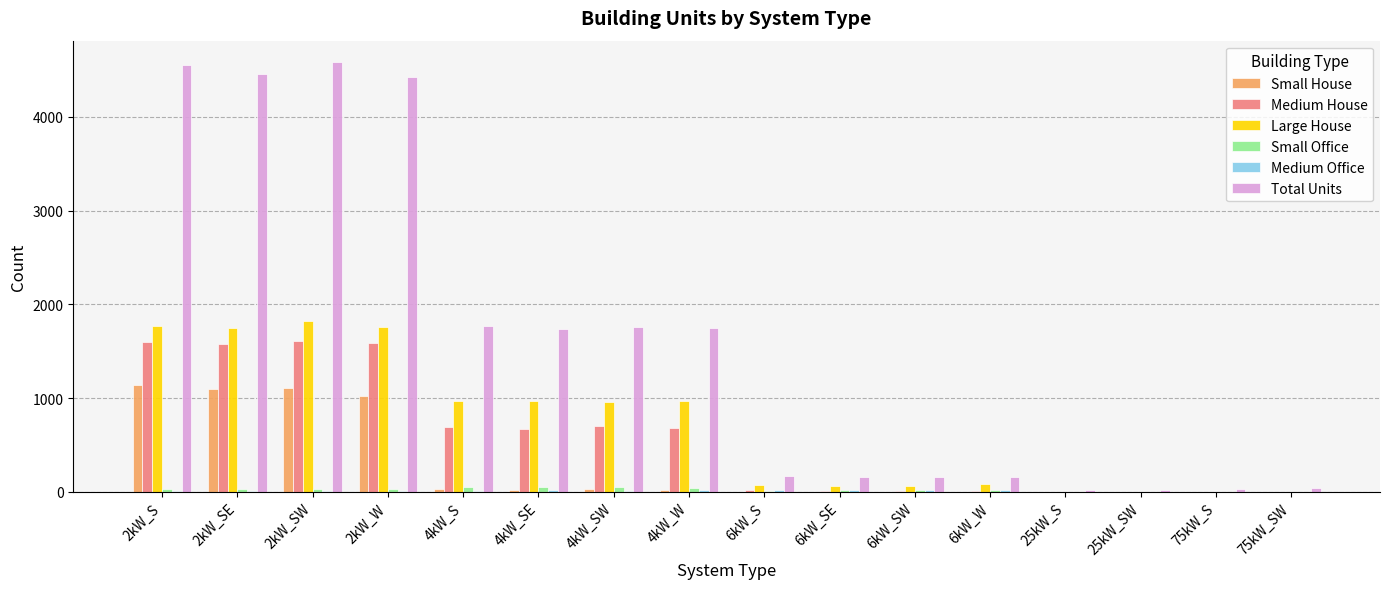

What is the highest value of the Total Units series?

4582